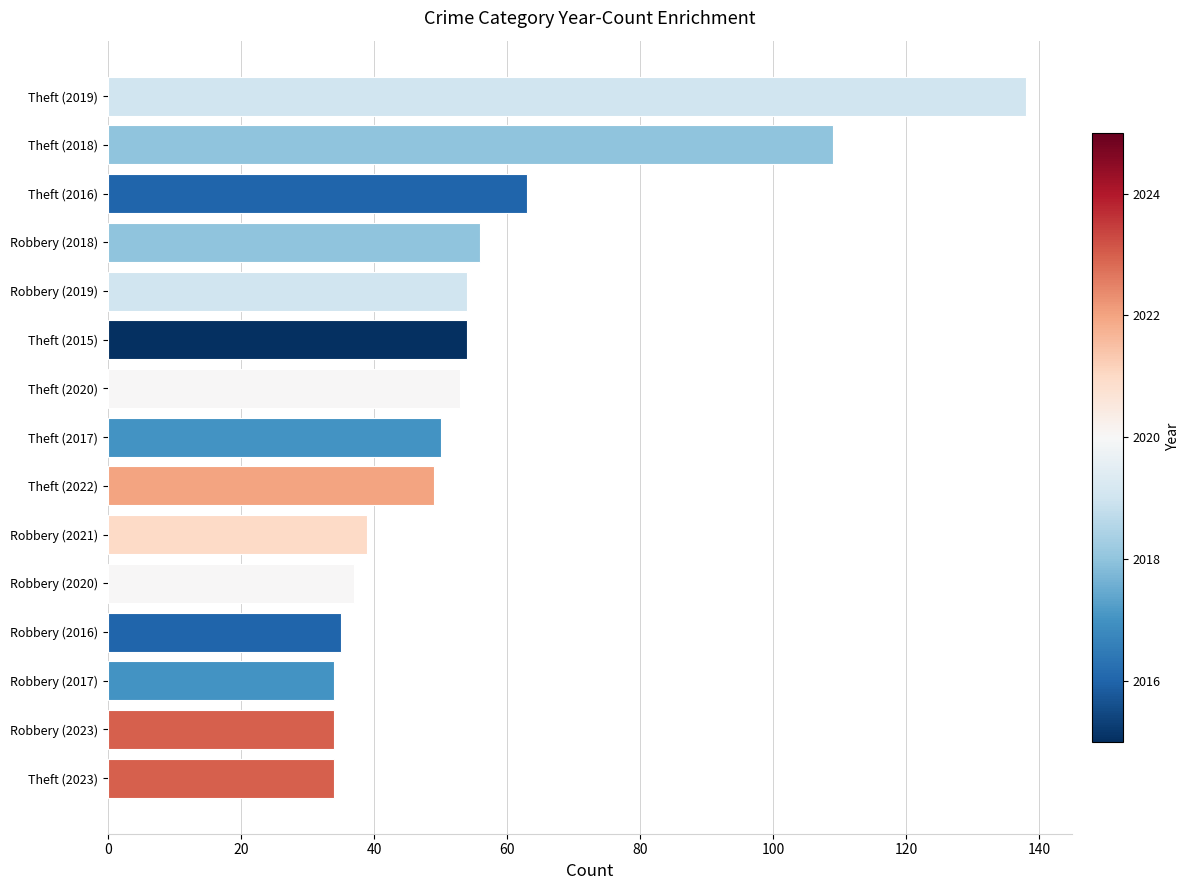

What is the average value?

56